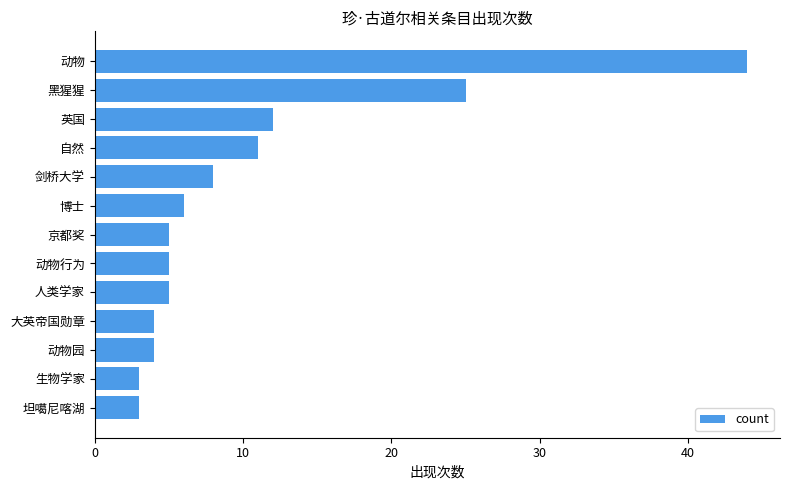

What is the difference between the second highest and second lowest values?

22